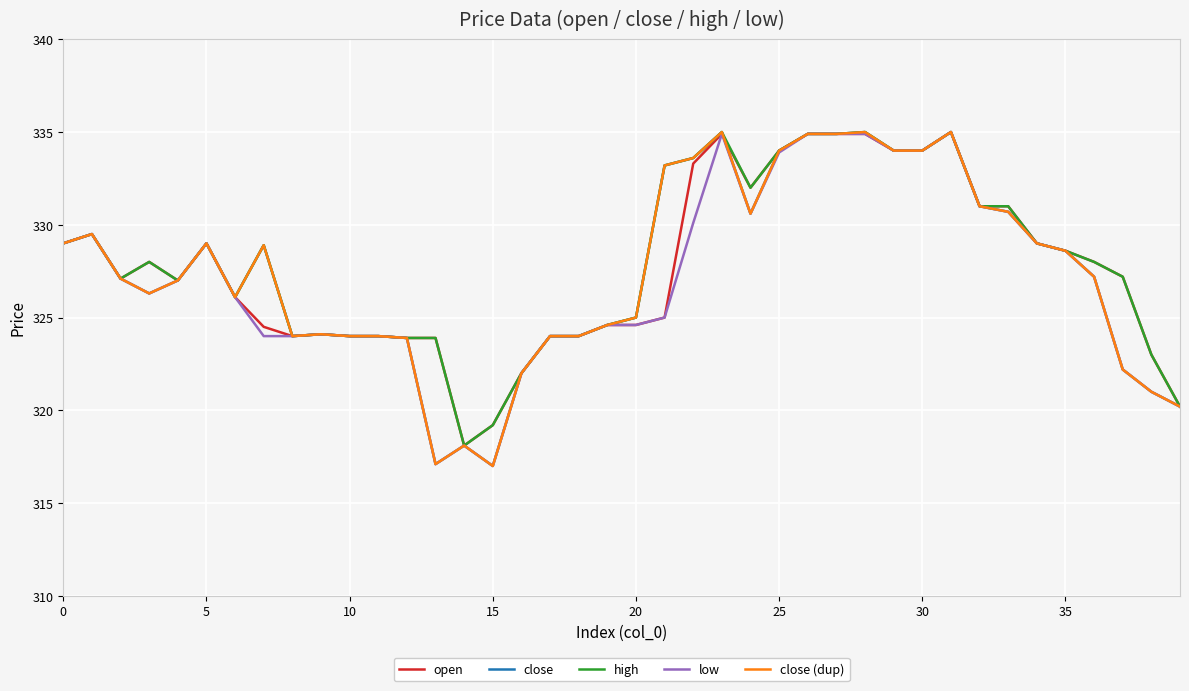

List the series in order of their peak value, highest first.

open, close, high, low, close (dup)